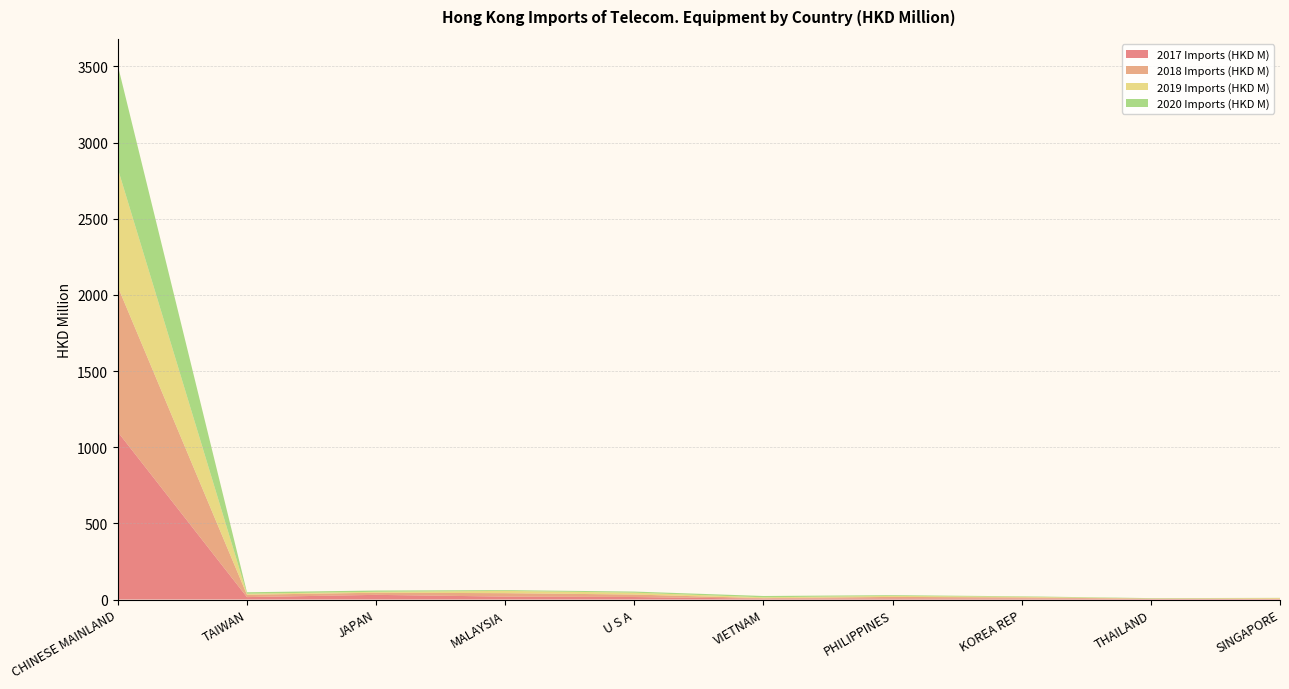

Reading left to right, list all the values displayed in this chart.

2017 Imports (HKD M): 1100.1	15.9	30.6	19.2	16.4	5.5	7.7	6.7	3.3	3.4
2018 Imports (HKD M): 953.9	15.5	14.1	22.5	16.3	3.6	9.5	6.9	2.5	1.8
2019 Imports (HKD M): 774.9	6.8	5.9	15.0	12.1	5.5	6.5	4.5	1.3	4.7
2020 Imports (HKD M): 678.0	9.5	8.6	5.1	7.5	8.6	5.0	3.0	2.1	0.8